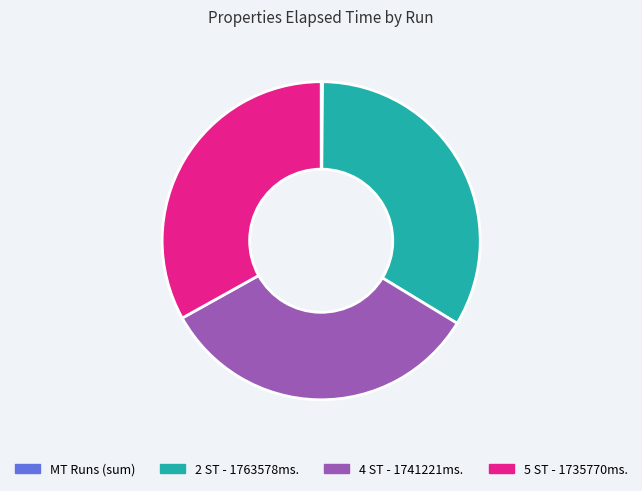

Combined, do 4 ST - 1741221ms. and 5 ST - 1735770ms. account for over 50%?

Yes